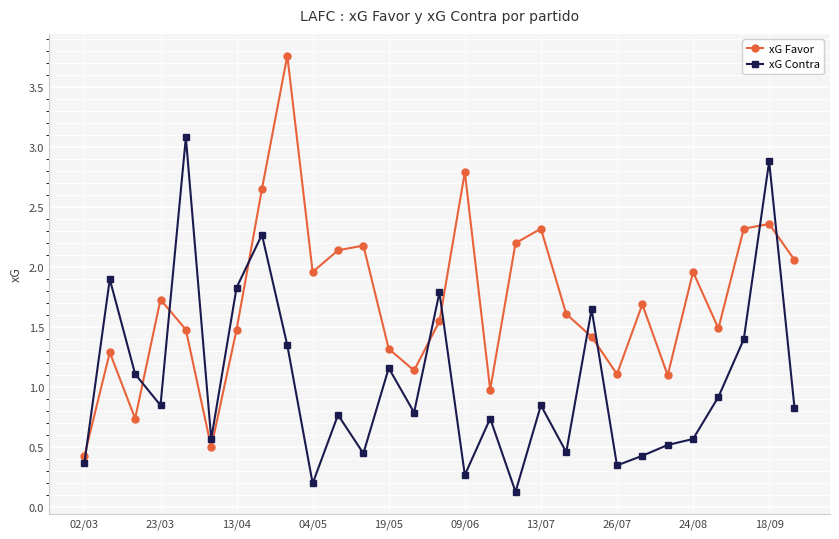

True or false: xG Contra and xG Favor intersect in this chart.

True